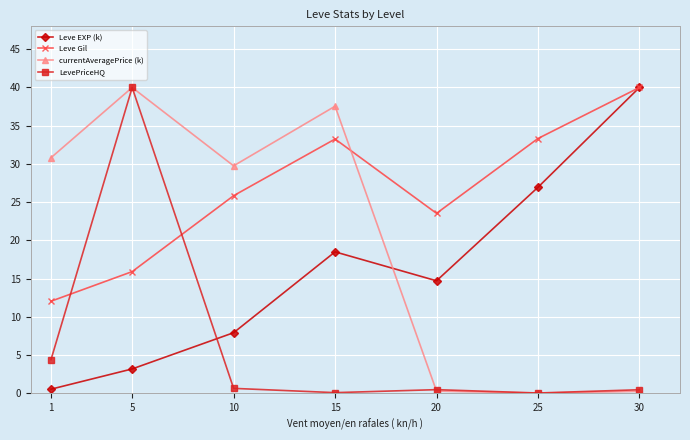

Is it true that Leve Gil equals 6.0 at 20?

False